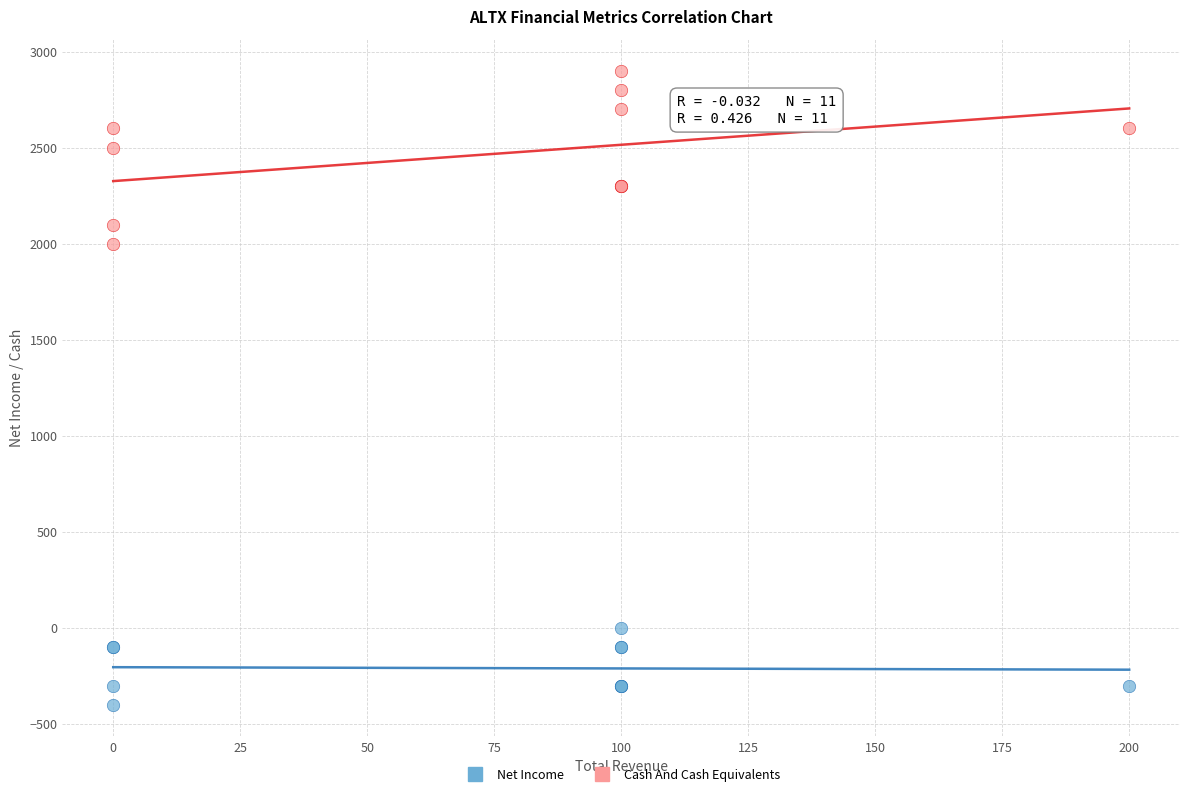

What is the X range (max minus min) for the scatter plot?

200